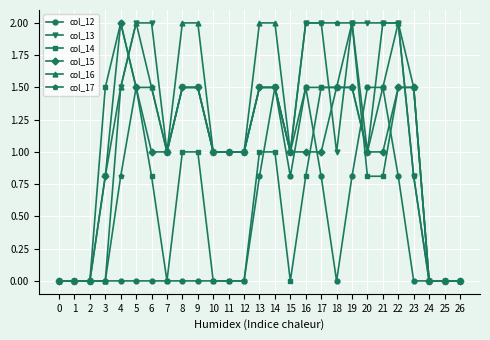

What value does the col_15 series have at 16?

1.0